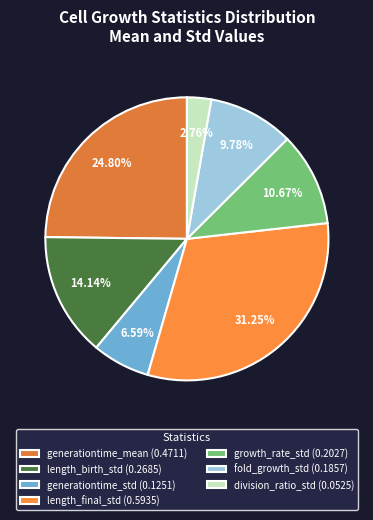

What is the total percentage of length_final_std and generationtime_std?

37.8%